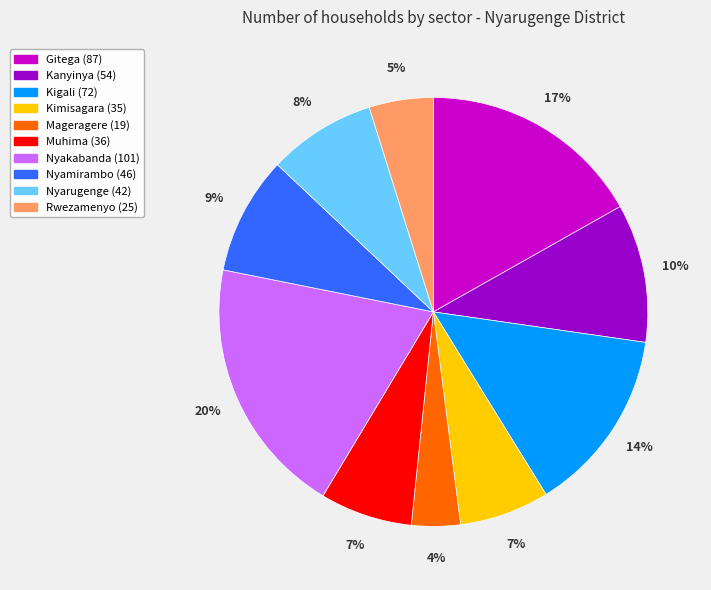

Which has a higher value, Gitega or Rwezamenyo?

Gitega